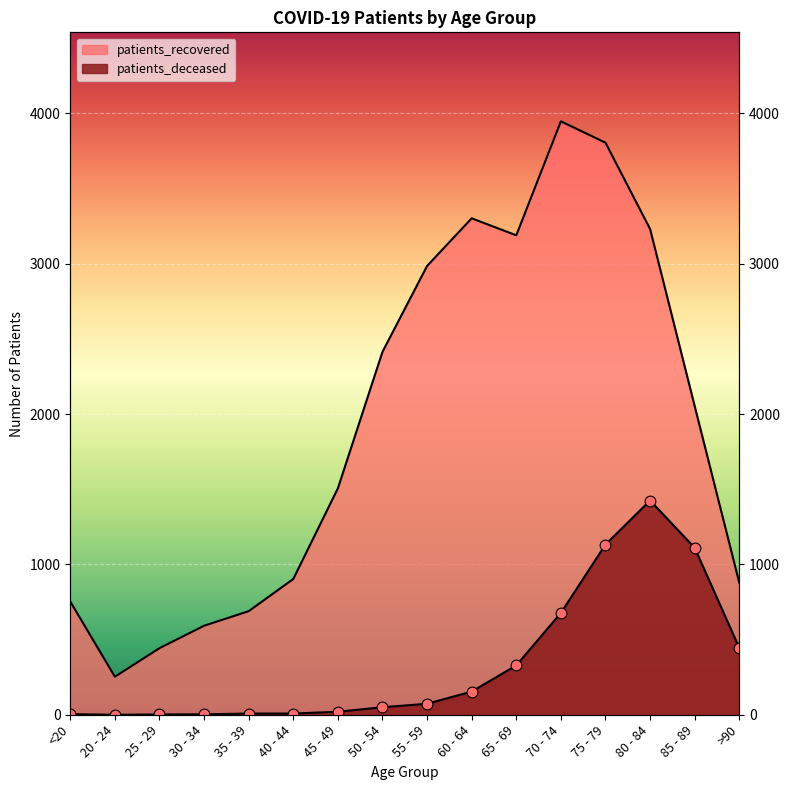

Is the value of patients_deceased at 45 - 49 greater than the value of patients_recovered at 35 - 39?

No